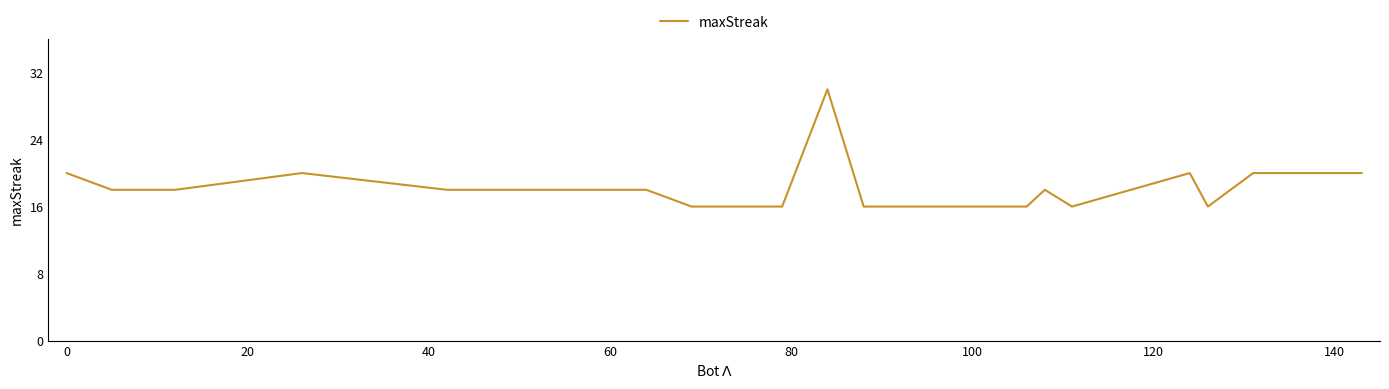

What is the difference between the maximum and minimum values?

14